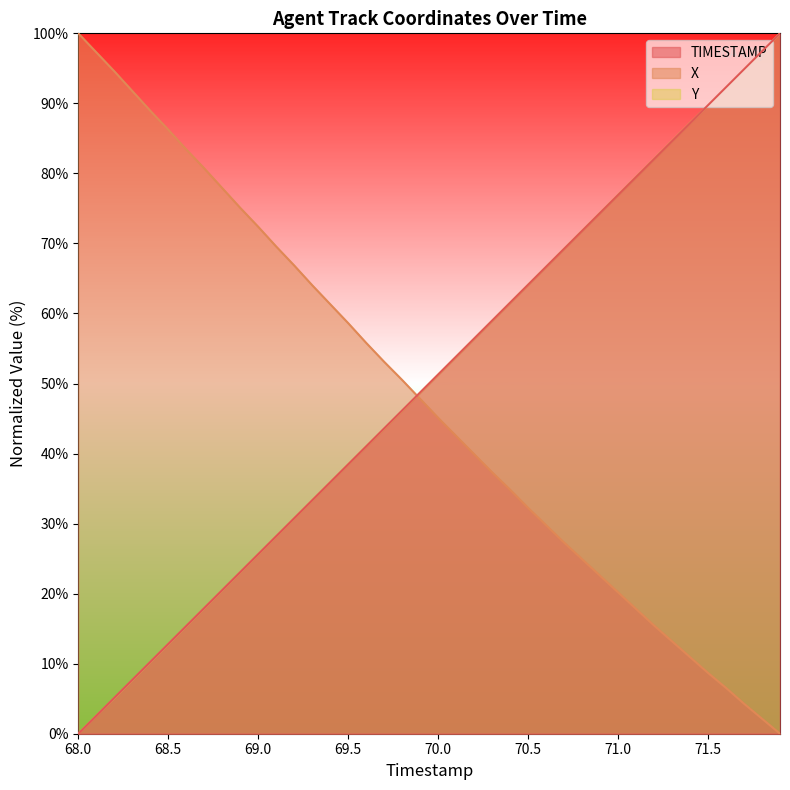

The X series shows 86.2 at 68.5. True or false?

True